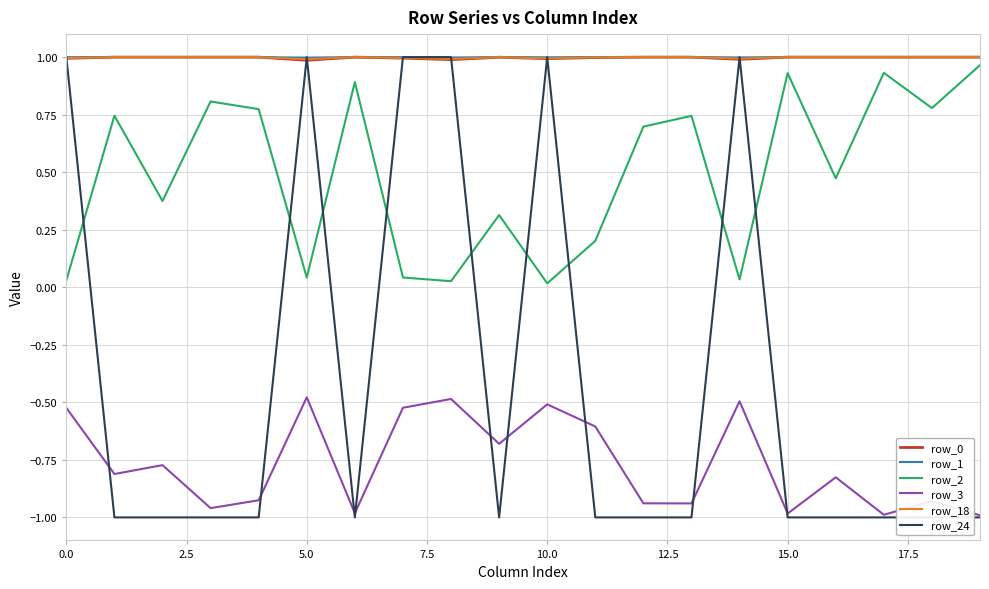

In row_1, how many points are higher than both neighbors (excluding endpoints)?

2